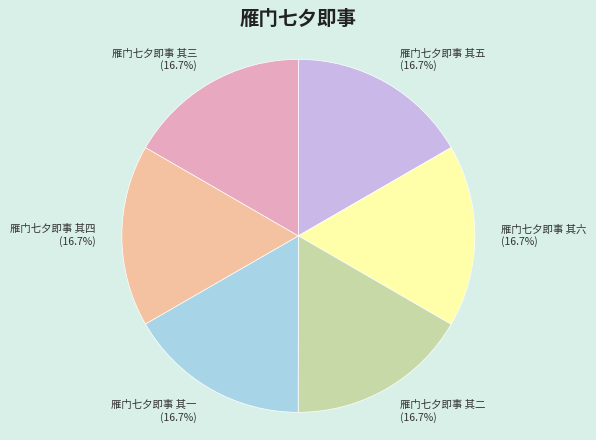

How many segments does this pie chart have?

6